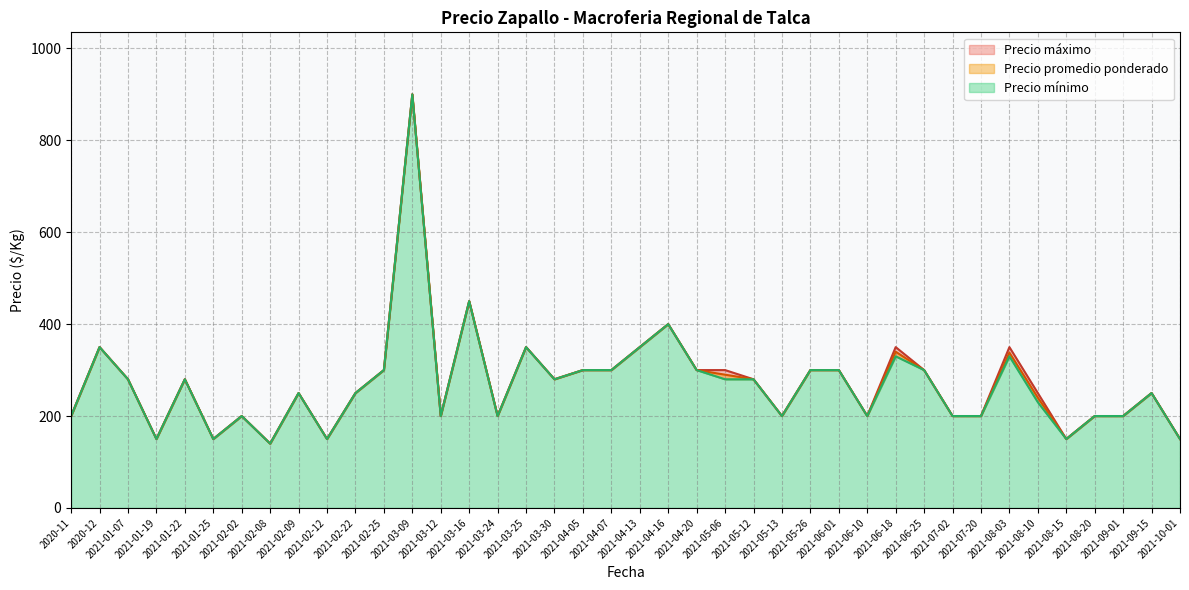

At which category is the sum across all series the highest?

2021-03-09